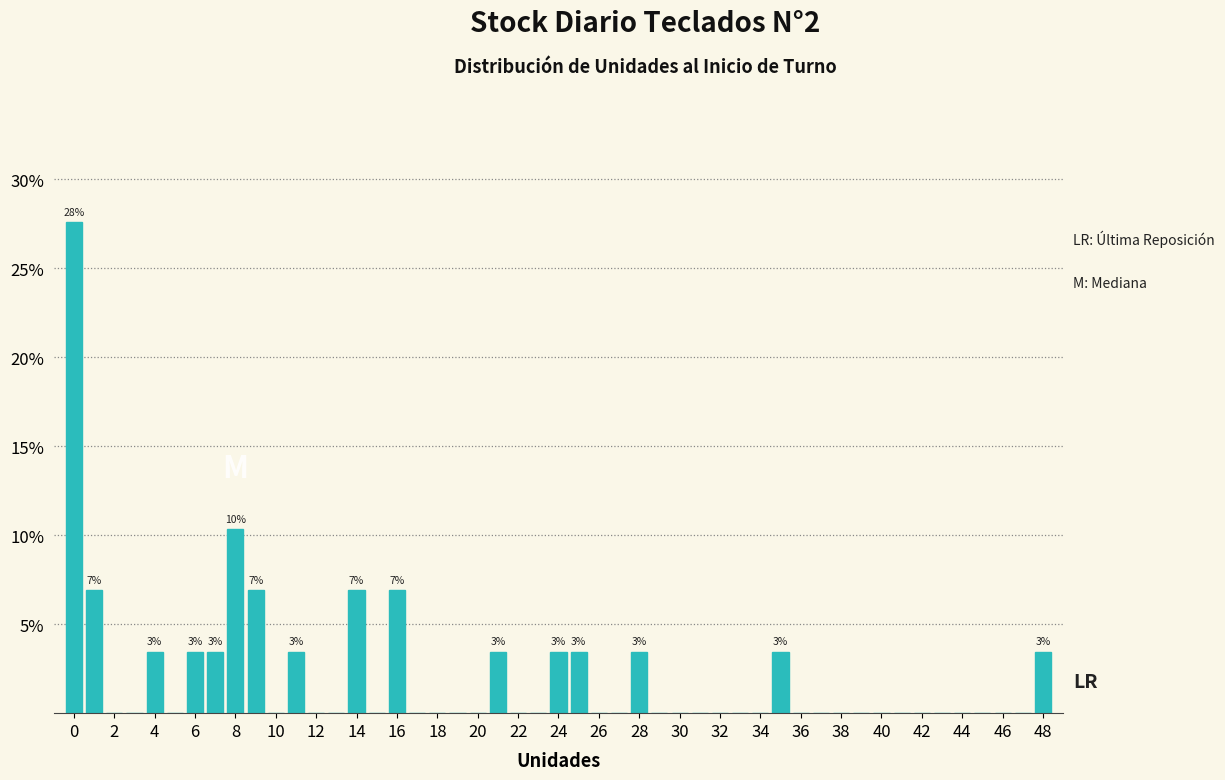

Which range on the x-axis has the tallest bar?

-0.5 to 0.5